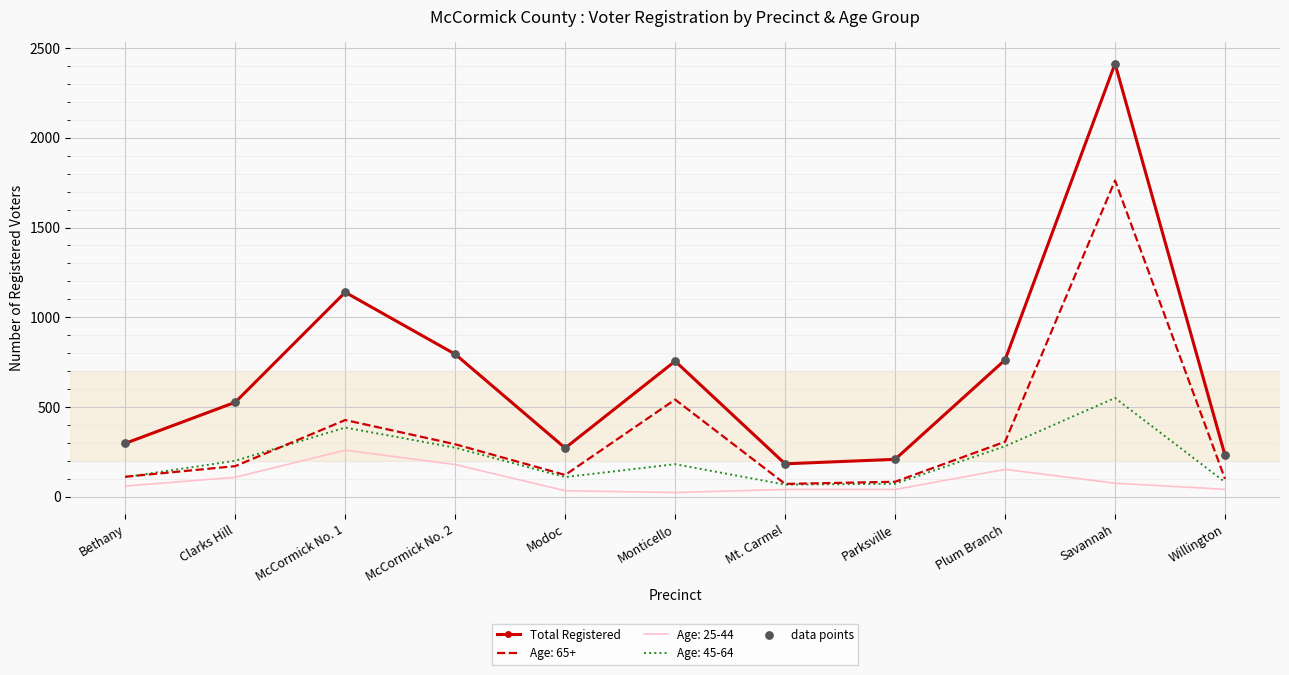

What is the total value across all series at Bethany?

576